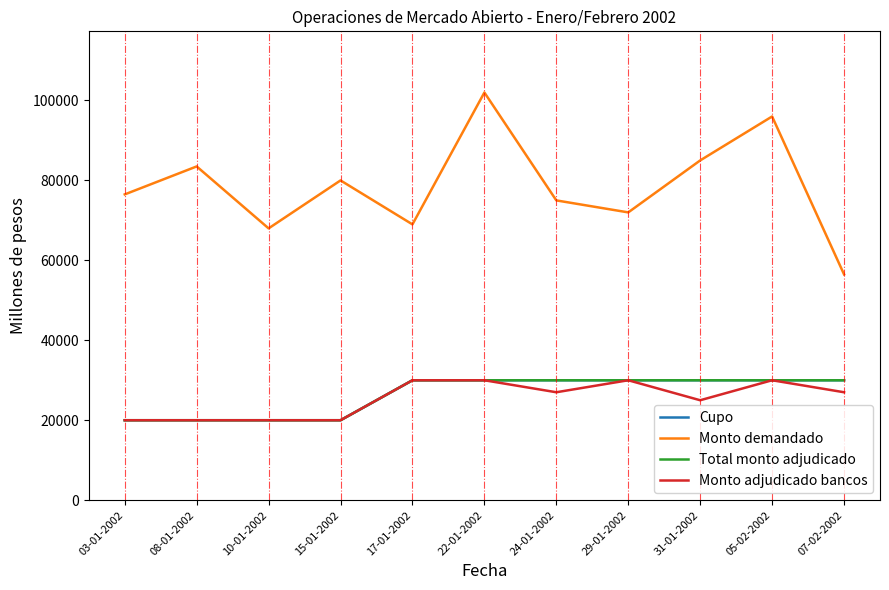

True or false: Monto demandado and Total monto adjudicado cross at least once.

False